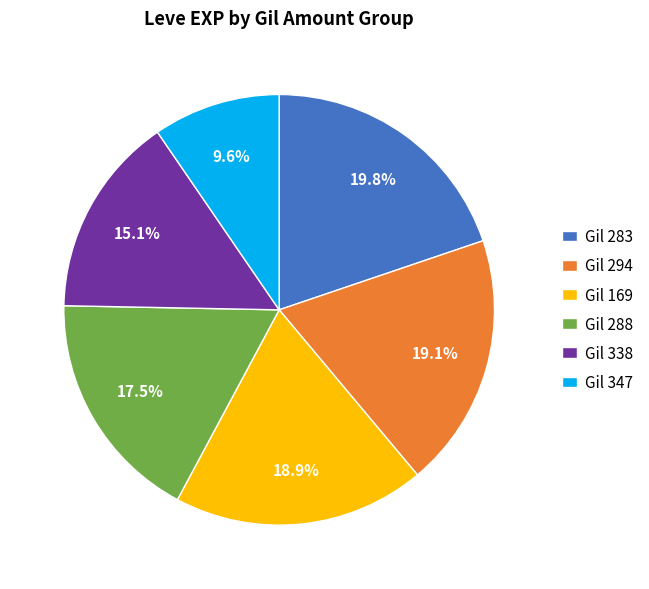

Does any single category account for the majority?

No